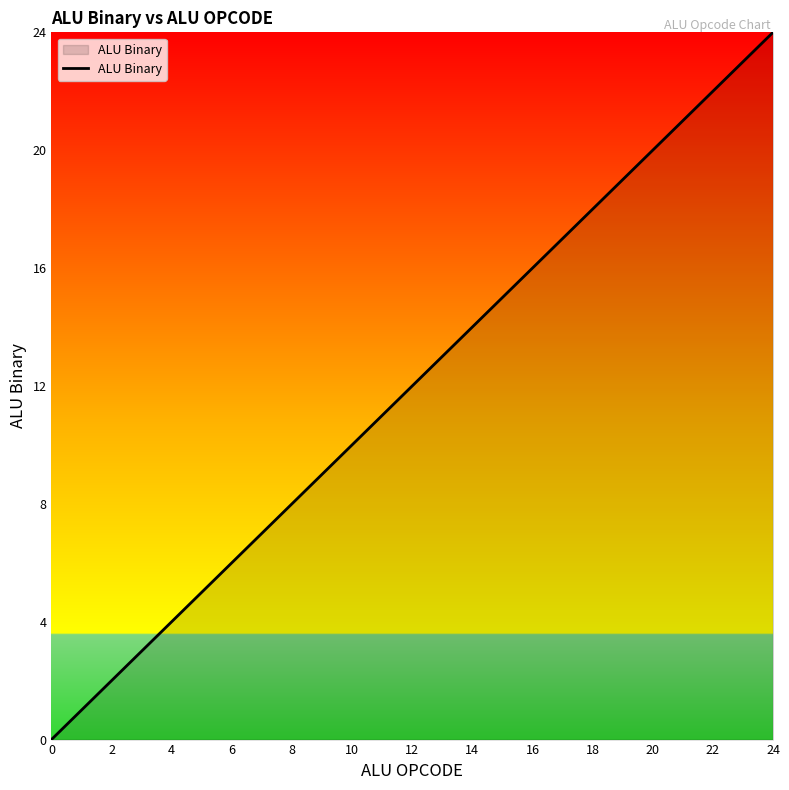

What is the difference between the maximum and minimum values?

24